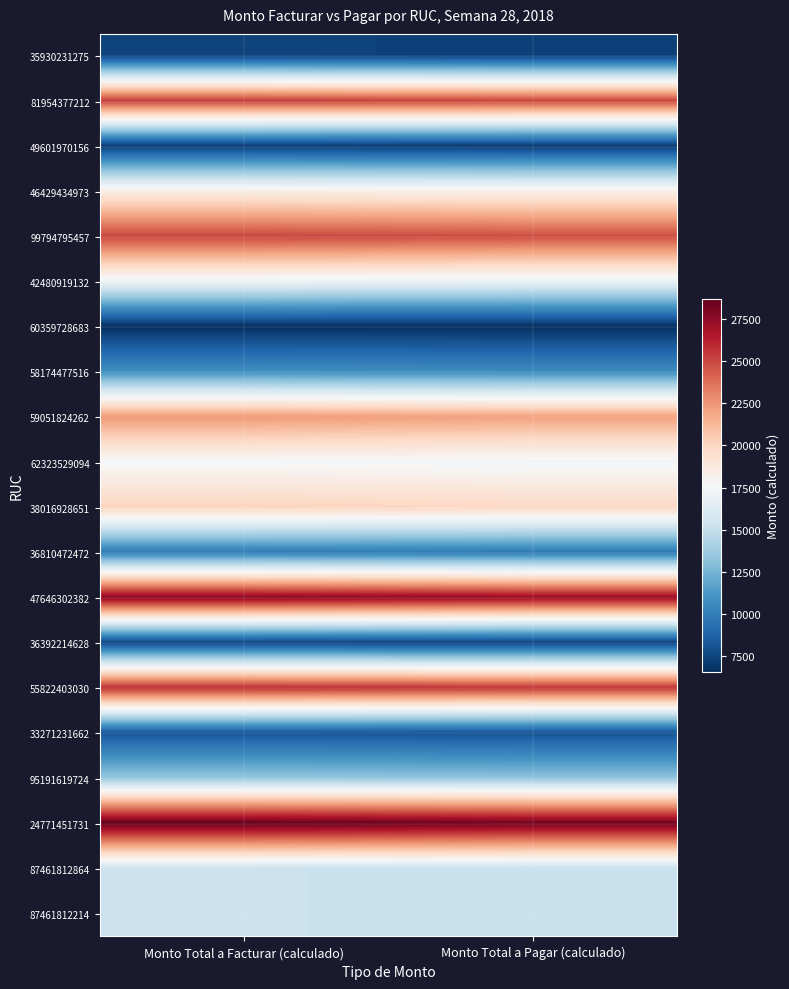

Count the number of data series in this chart.

20